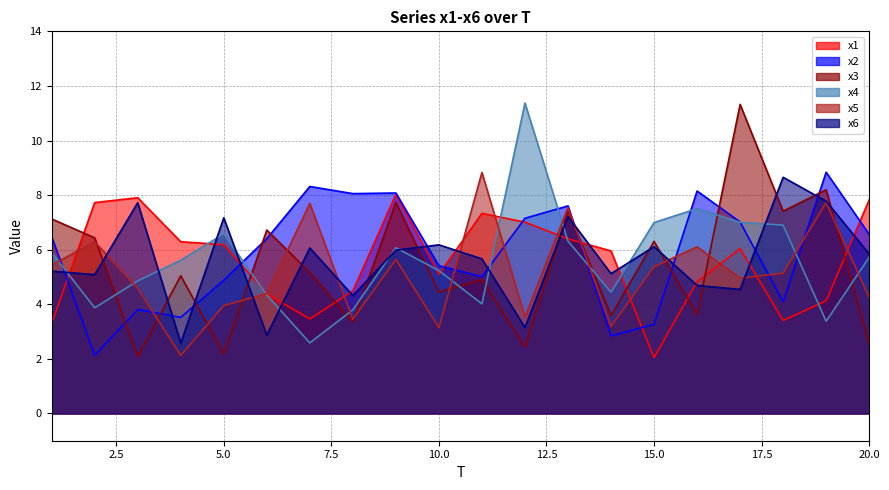

List the labels in order of x6 value, largest first.

18, 19, 3, 13, 5, 10, 15, 7, 9, 20, 11, 1, 14, 2, 16, 17, 8, 12, 6, 4